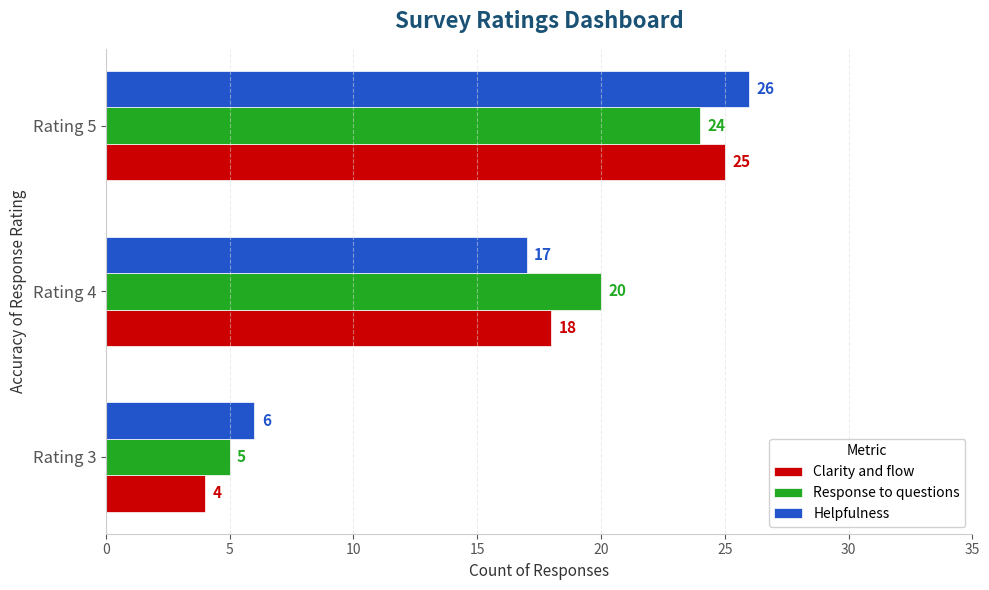

The Helpfulness series shows 9 at Rating 3. True or false?

False